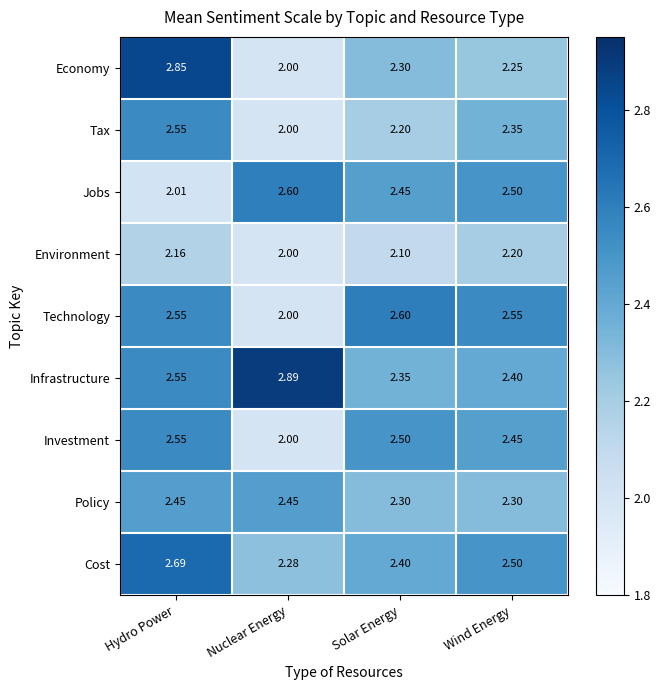

Is the value of Policy at Solar Energy greater than the value of Technology at Solar Energy?

No